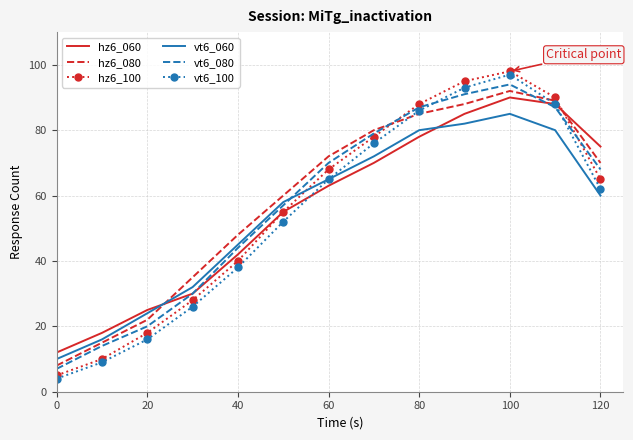

What is the greatest value displayed?

98